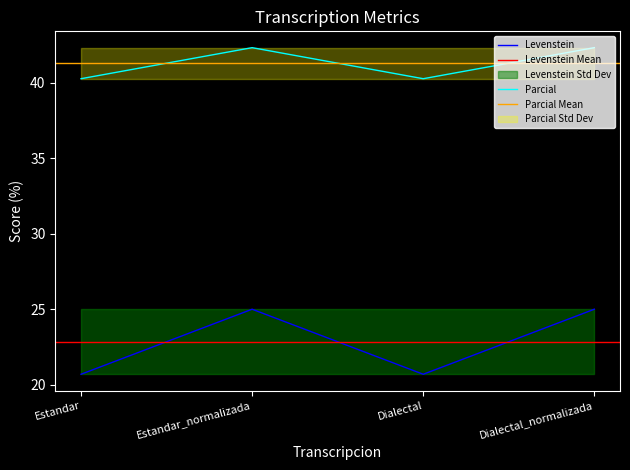

What is the value of the Levenstein point at the 3rd from the left?

20.7